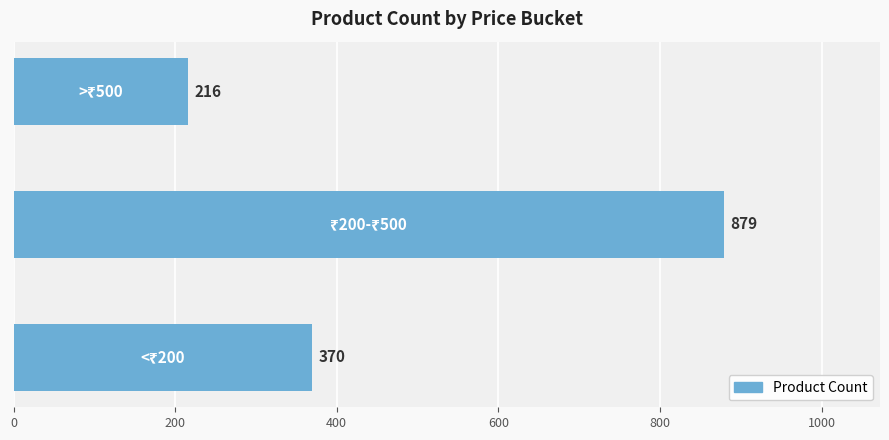

How many bars are there in total?

3